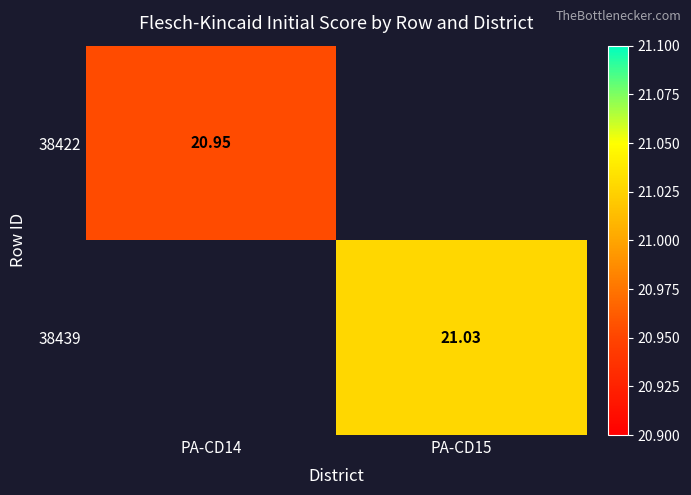

True or false: 38439 has a value of 21.0 at PA-CD15.

True